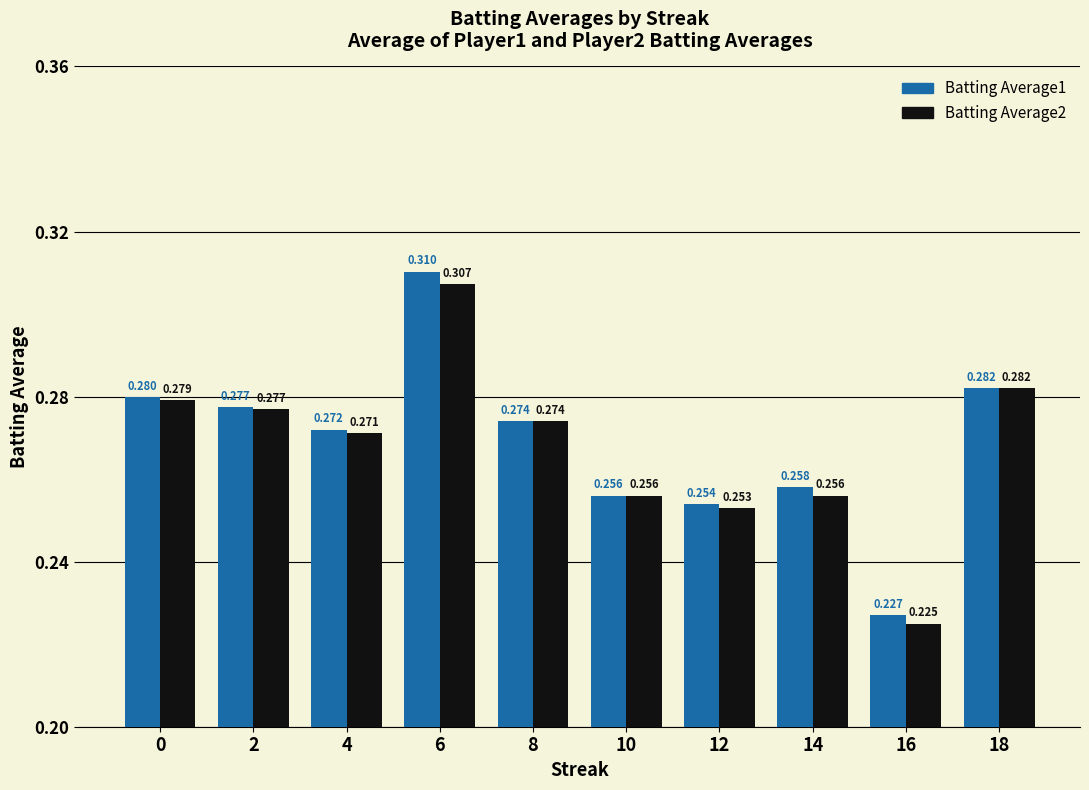

How many groups of bars are there?

10